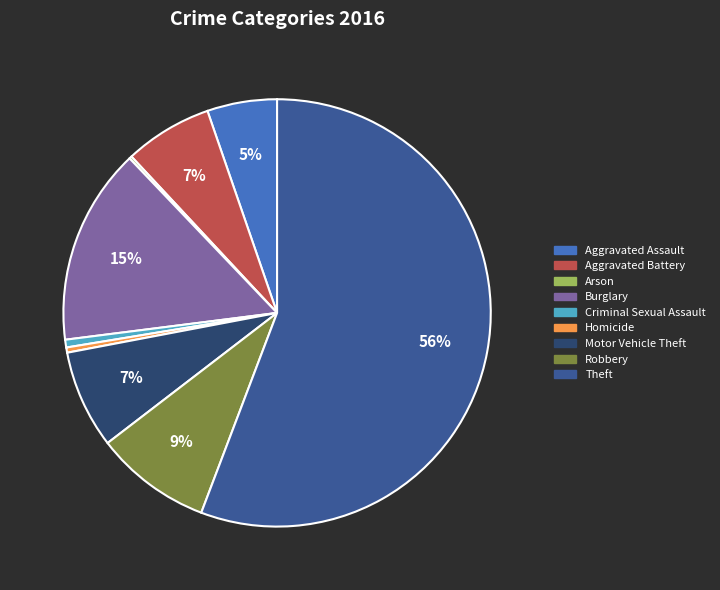

Which slice is the largest?

Theft